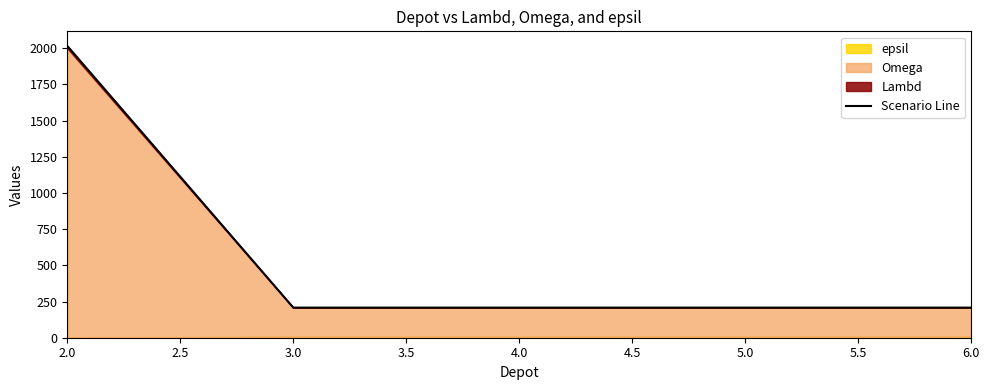

How many data points does each series have?

5